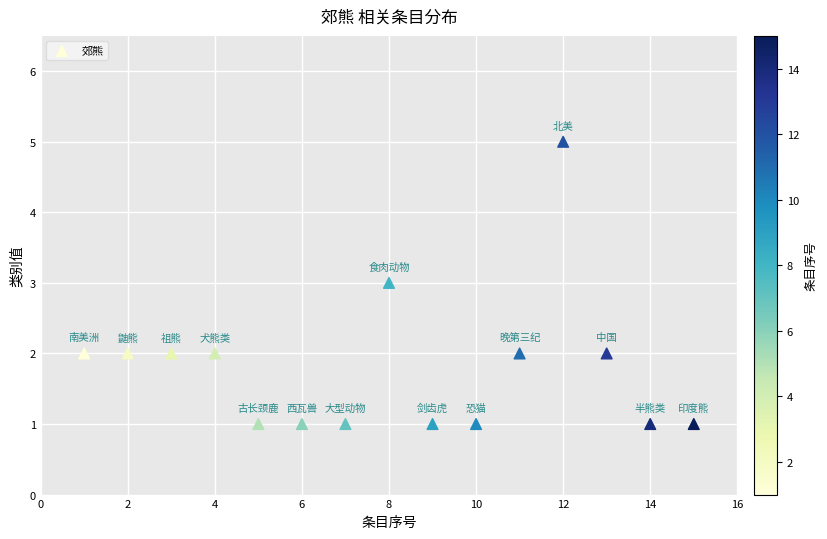

What is the range of Y values (max minus min)?

4